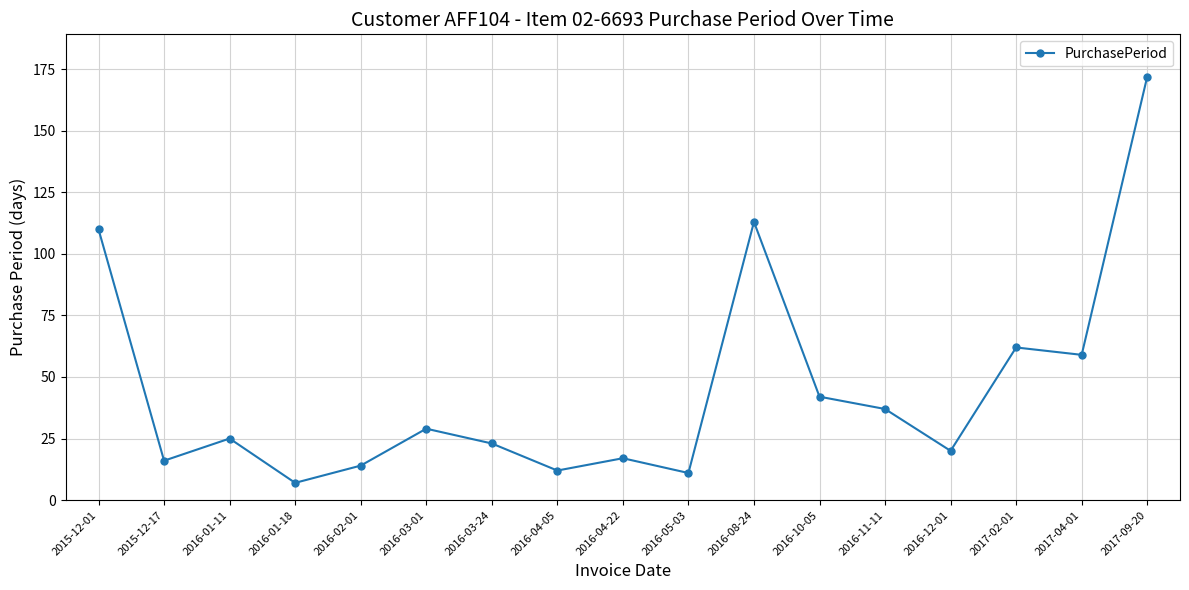

At which category does the data reach its first local peak?

2016-01-11